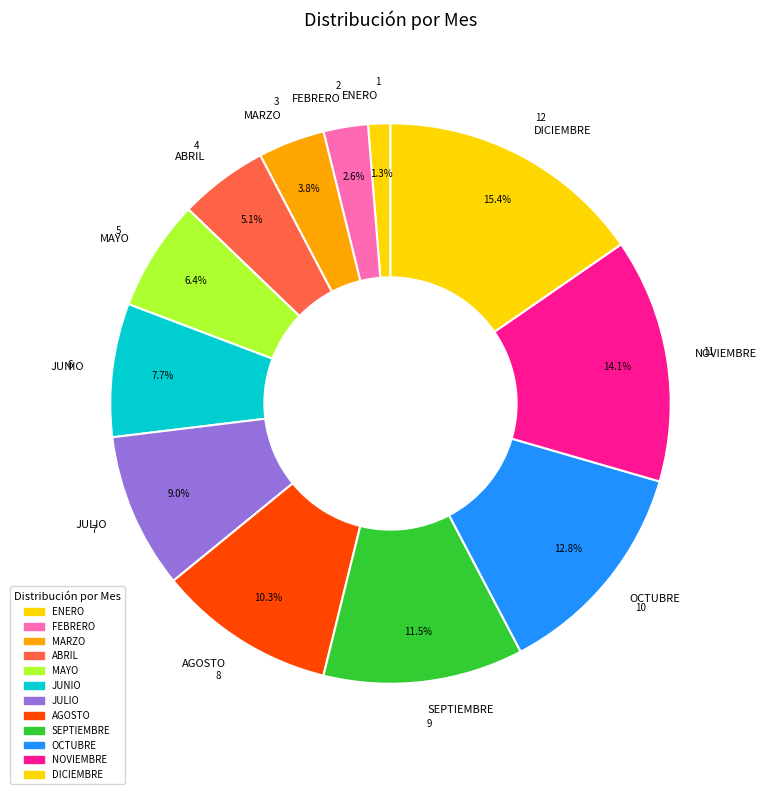

How many slices are in this pie chart?

12